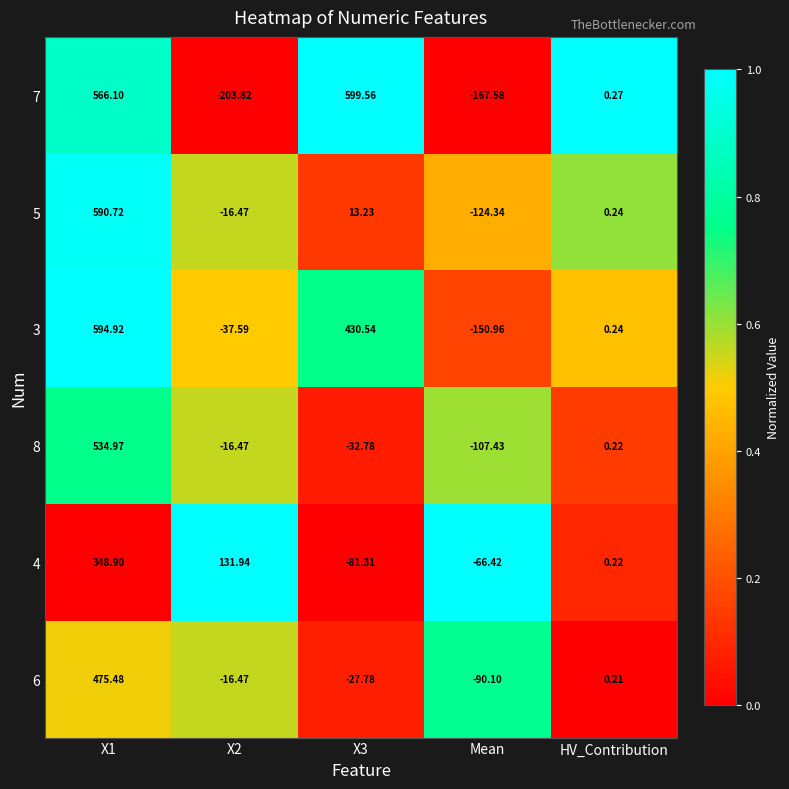

How many series are shown in this chart?

6